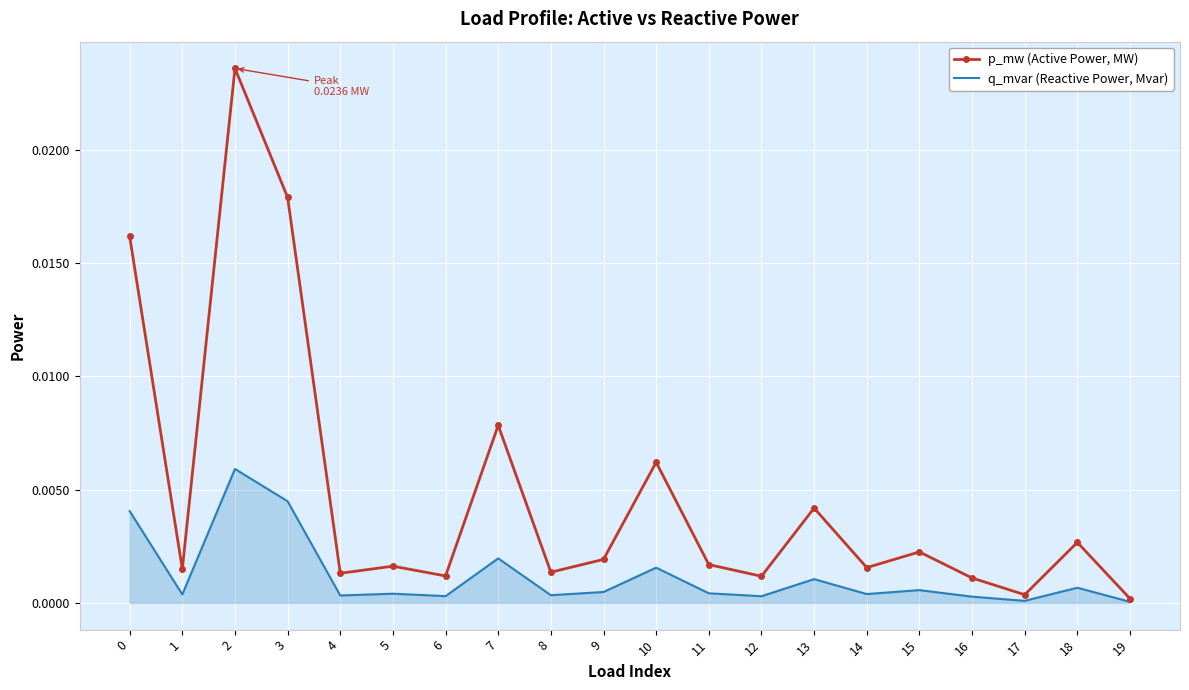

True or false: q_mvar (Reactive Power, Mvar) has a value of 0.0 at 19.

True